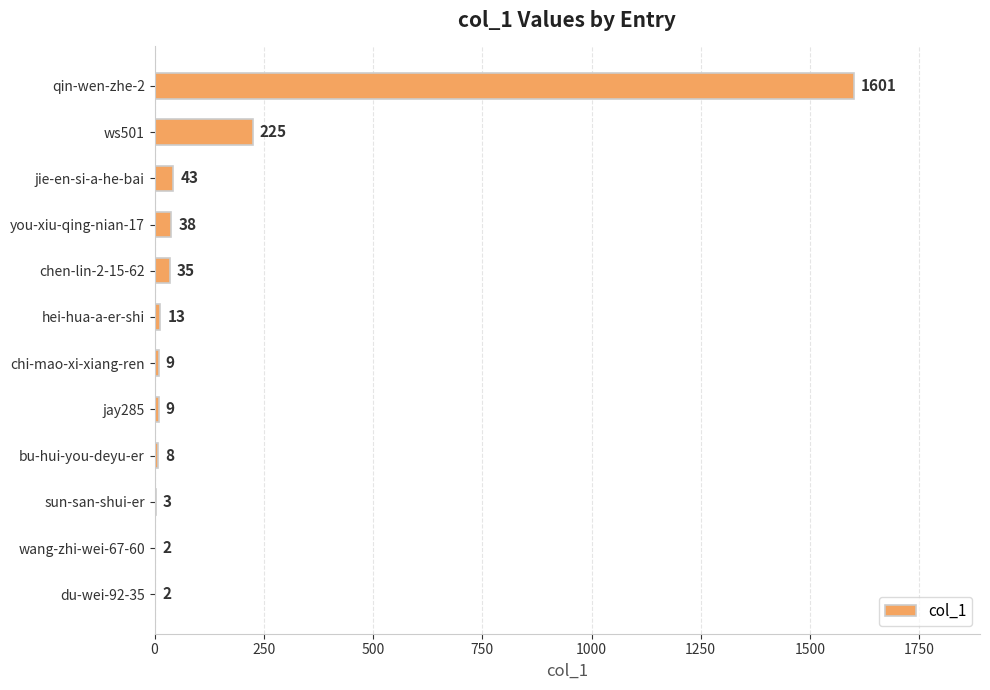

What is the sum of the values at ws501 and jay285?

234